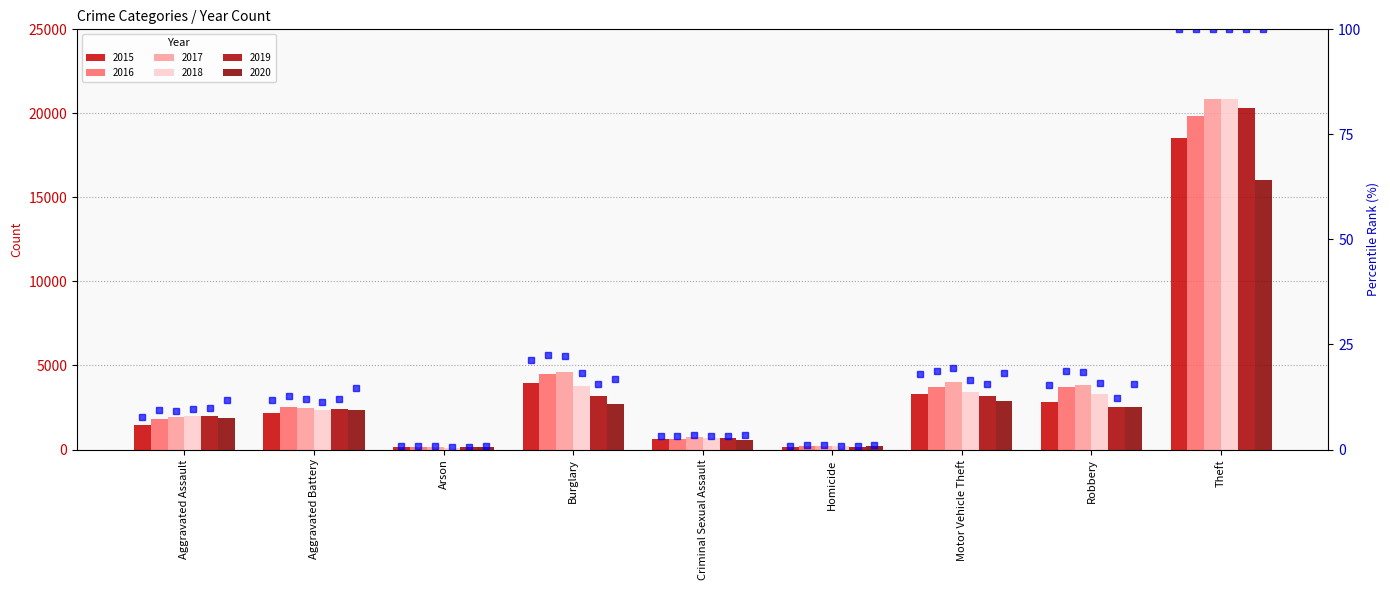

What is the value of the 9th bar from the left?

100.0